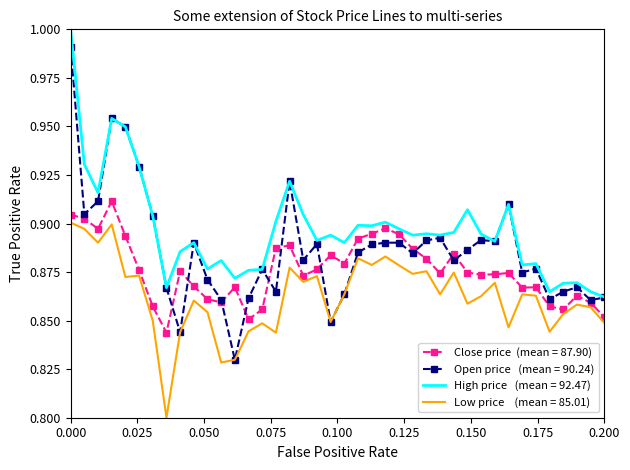

Reading left to right, extract all data points from this chart.

Close: 0.9	0.9	0.9	0.9	0.9	0.9	0.9	0.8	0.9	0.9	0.9	0.9	0.9	0.9	0.9	0.9	0.9	0.9	0.9	0.9	0.9	0.9	0.9	0.9	0.9	0.9	0.9	0.9	0.9	0.9	0.9	0.9	0.9	0.9	0.9	0.9	0.9	0.9	0.9	0.9
Open: 1.0	0.9	0.9	1.0	0.9	0.9	0.9	0.9	0.8	0.9	0.9	0.9	0.8	0.9	0.9	0.9	0.9	0.9	0.9	0.8	0.9	0.9	0.9	0.9	0.9	0.9	0.9	0.9	0.9	0.9	0.9	0.9	0.9	0.9	0.9	0.9	0.9	0.9	0.9	0.9
High: 1.0	0.9	0.9	1.0	0.9	0.9	0.9	0.9	0.9	0.9	0.9	0.9	0.9	0.9	0.9	0.9	0.9	0.9	0.9	0.9	0.9	0.9	0.9	0.9	0.9	0.9	0.9	0.9	0.9	0.9	0.9	0.9	0.9	0.9	0.9	0.9	0.9	0.9	0.9	0.9
Low: 0.9	0.9	0.9	0.9	0.9	0.9	0.9	0.8	0.8	0.9	0.9	0.8	0.8	0.8	0.8	0.8	0.9	0.9	0.9	0.8	0.9	0.9	0.9	0.9	0.9	0.9	0.9	0.9	0.9	0.9	0.9	0.9	0.8	0.9	0.9	0.8	0.9	0.9	0.9	0.8